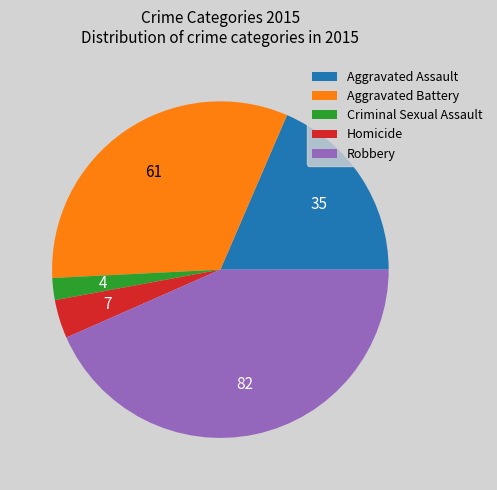

Between Criminal Sexual Assault and Robbery, which is larger?

Robbery